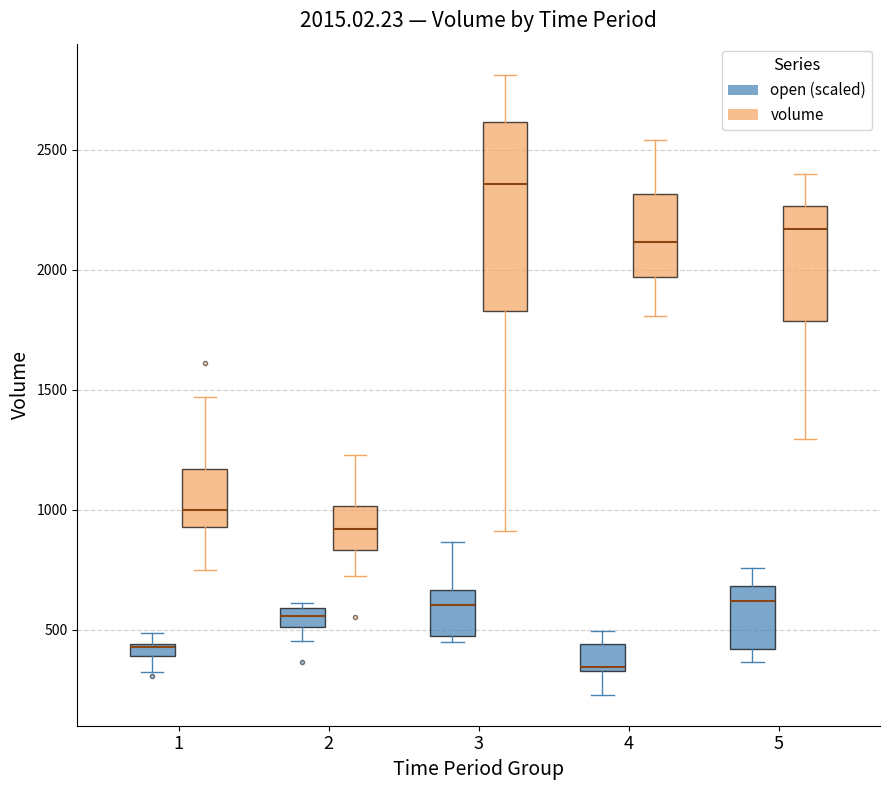

Comparing the boxes themselves (not the whiskers), which one is the tallest?

3 (volume)